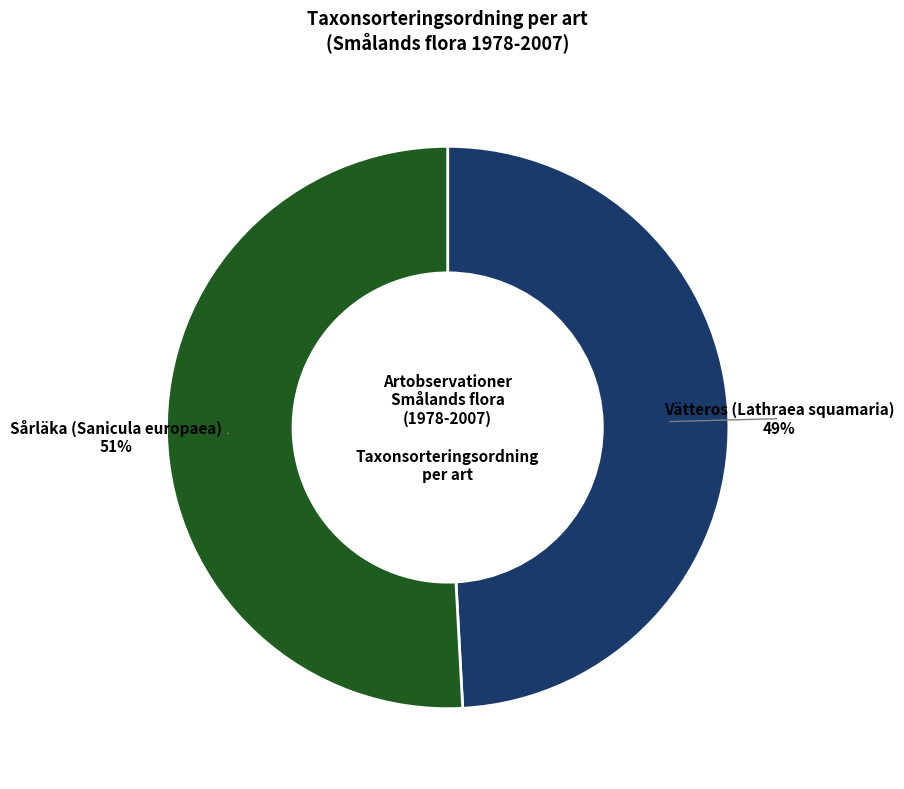

To the nearest percent, what is the average slice percentage?

50%